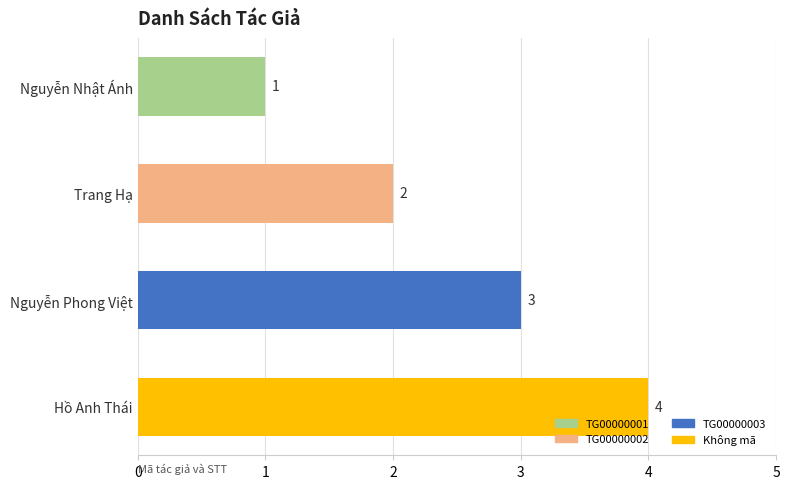

The value at Nguyễn Nhật Ánh is 1. True or false?

True